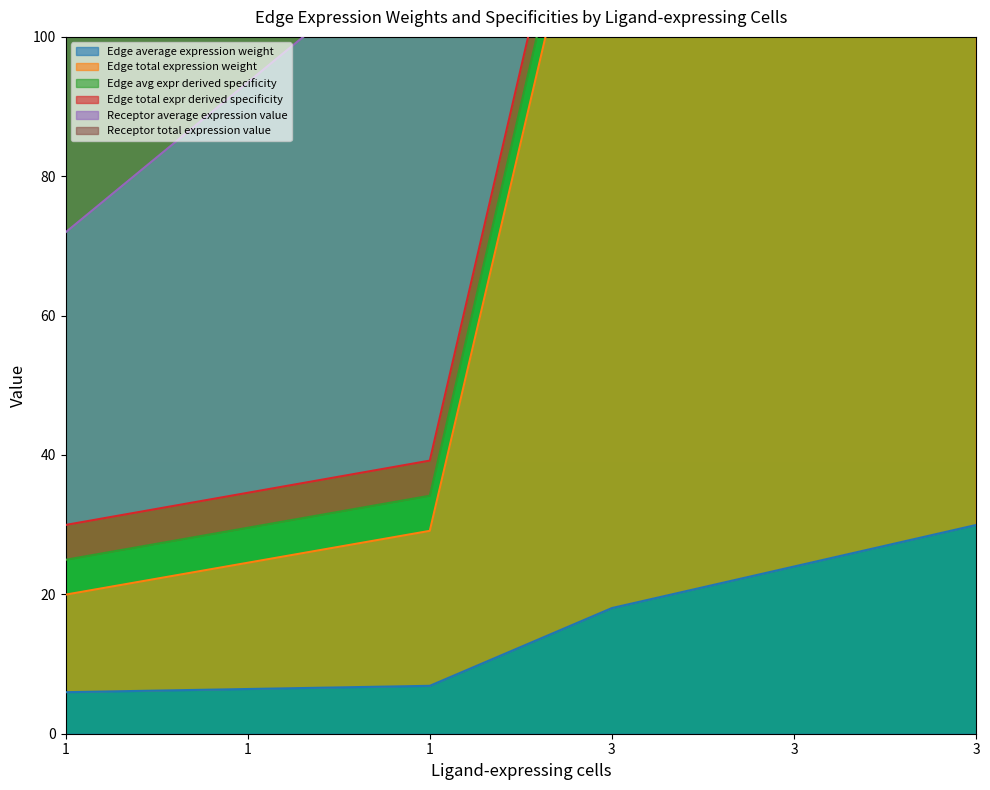

True or false: Edge total expression weight and Edge total expr derived specificity cross at least once.

False